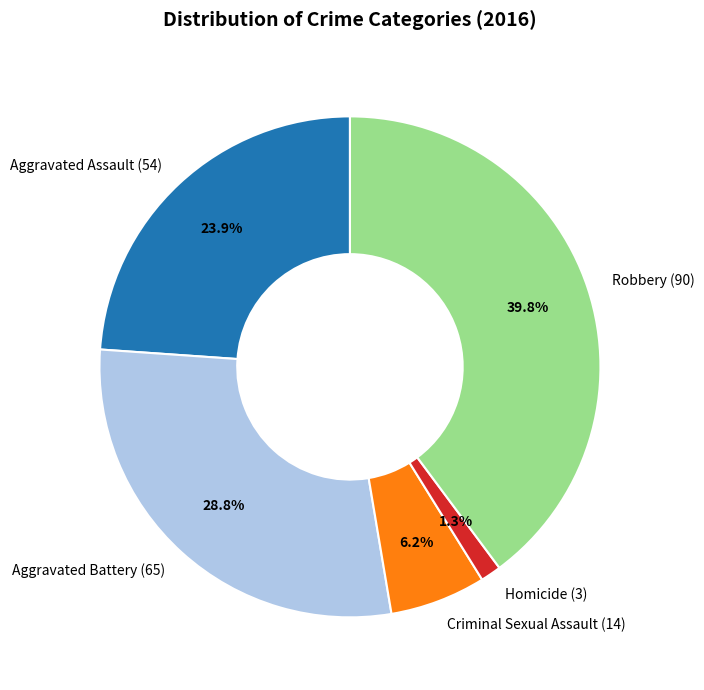

What is the largest slice in the pie chart?

Robbery